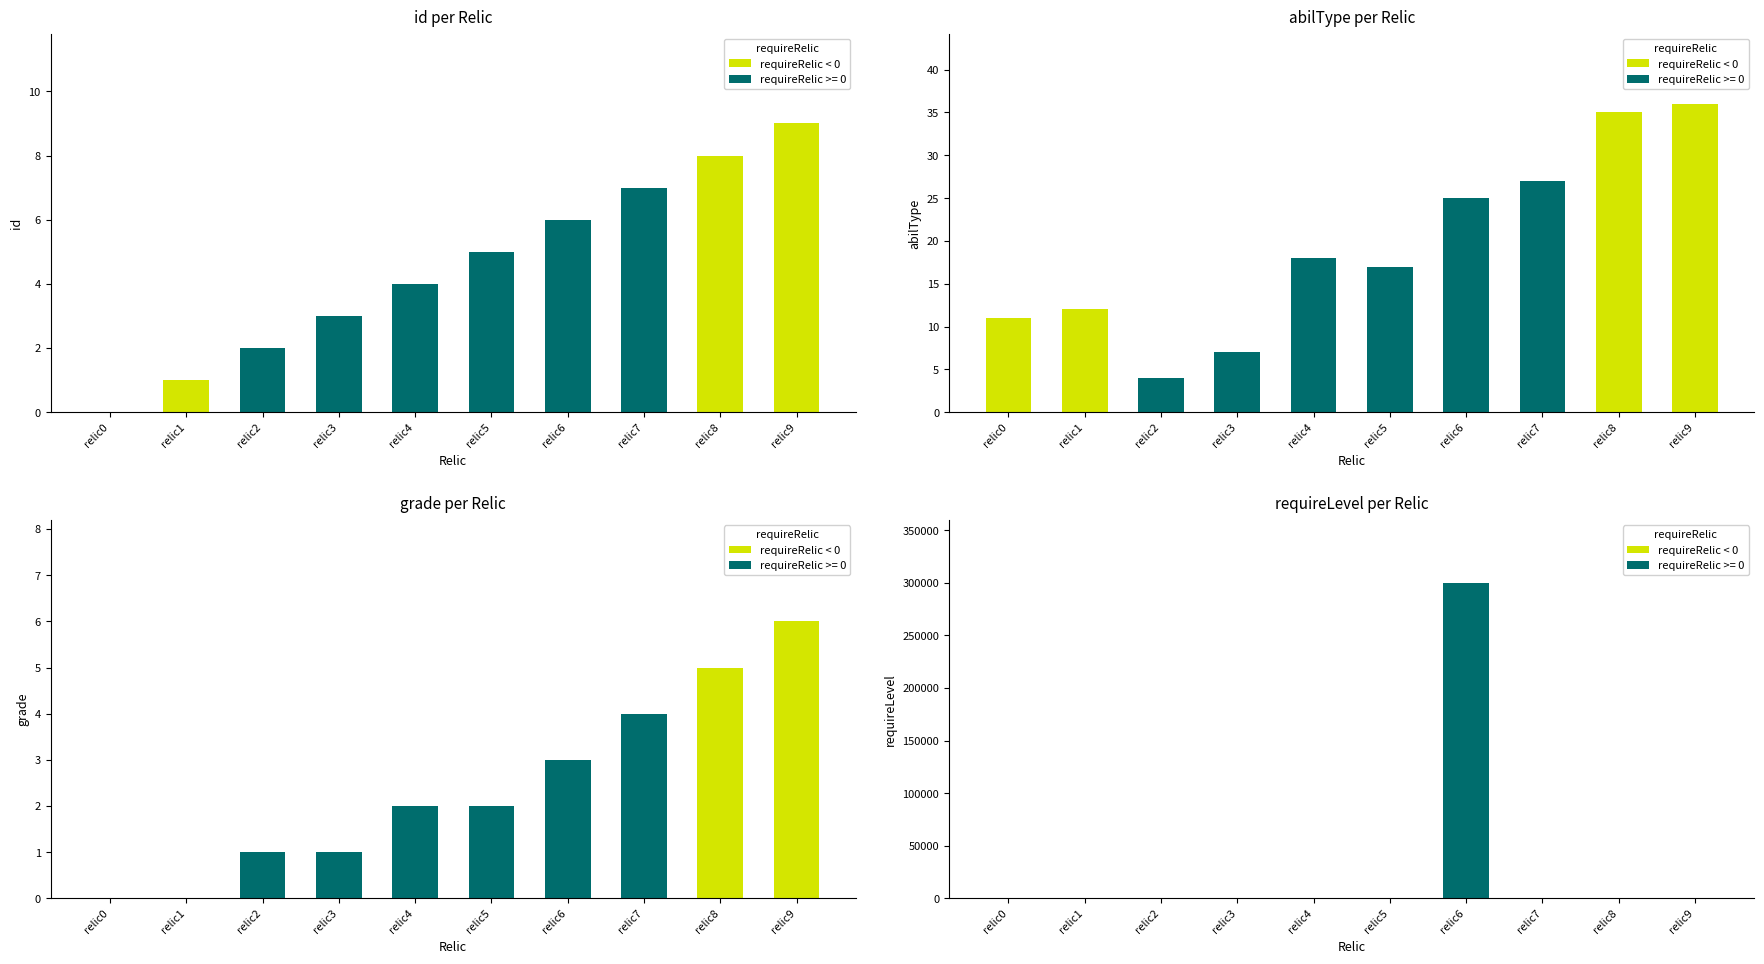

Which series changed the most between relic6 and relic9?

requireLevel